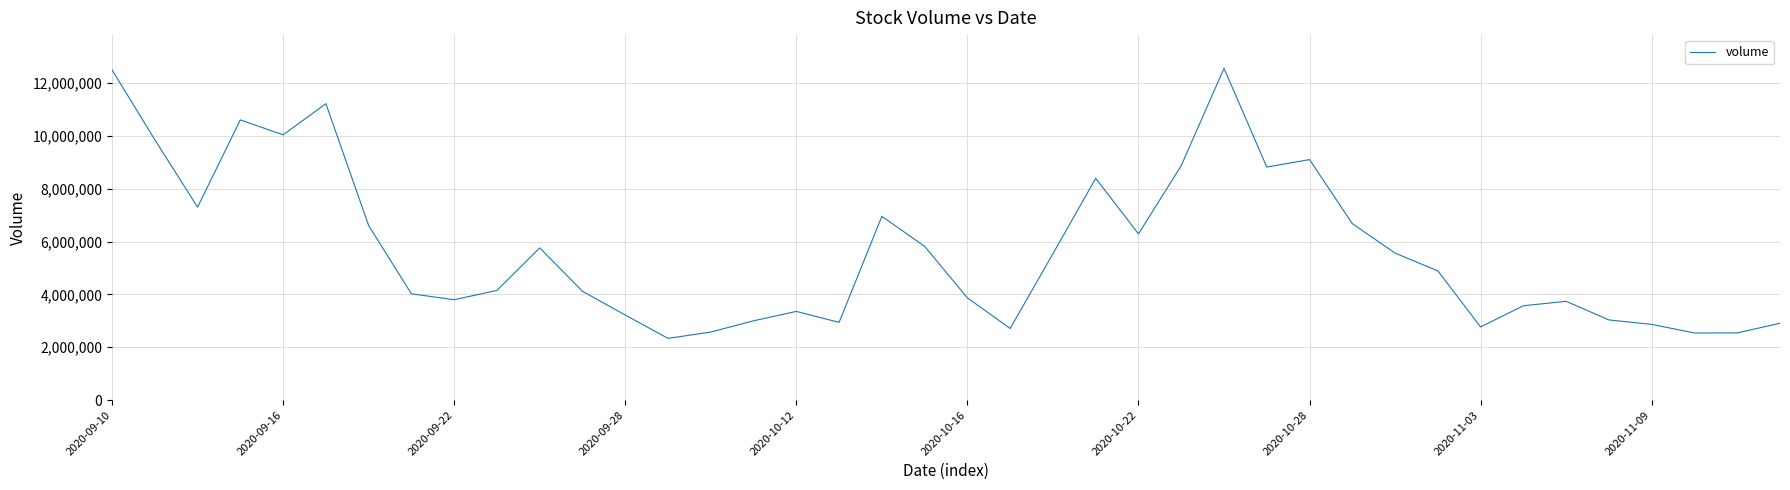

What is the greatest value displayed?

12563066